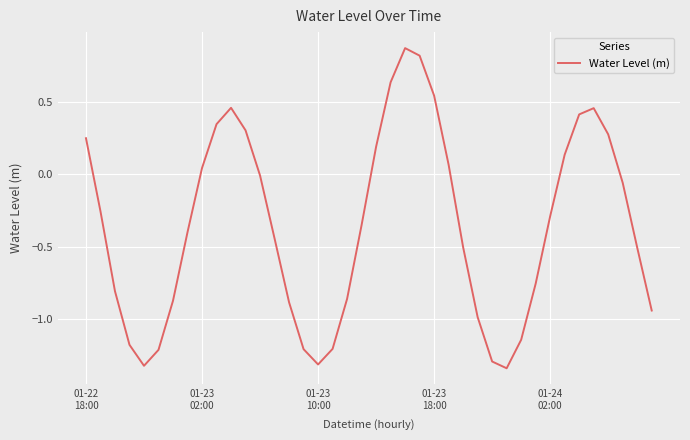

What is the difference between the second highest and second lowest values?

2.1